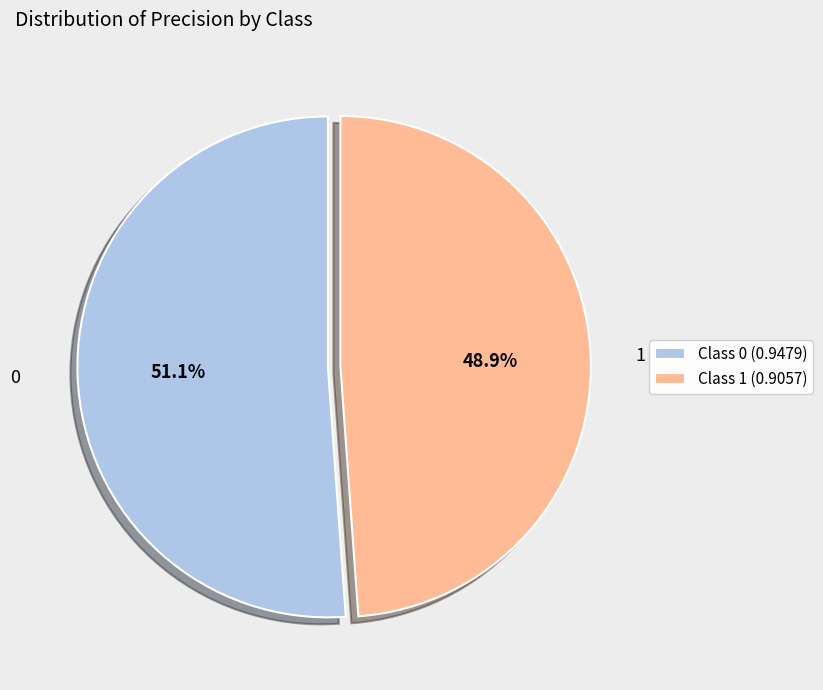

To the nearest percent, what portion does 0 represent?

51%